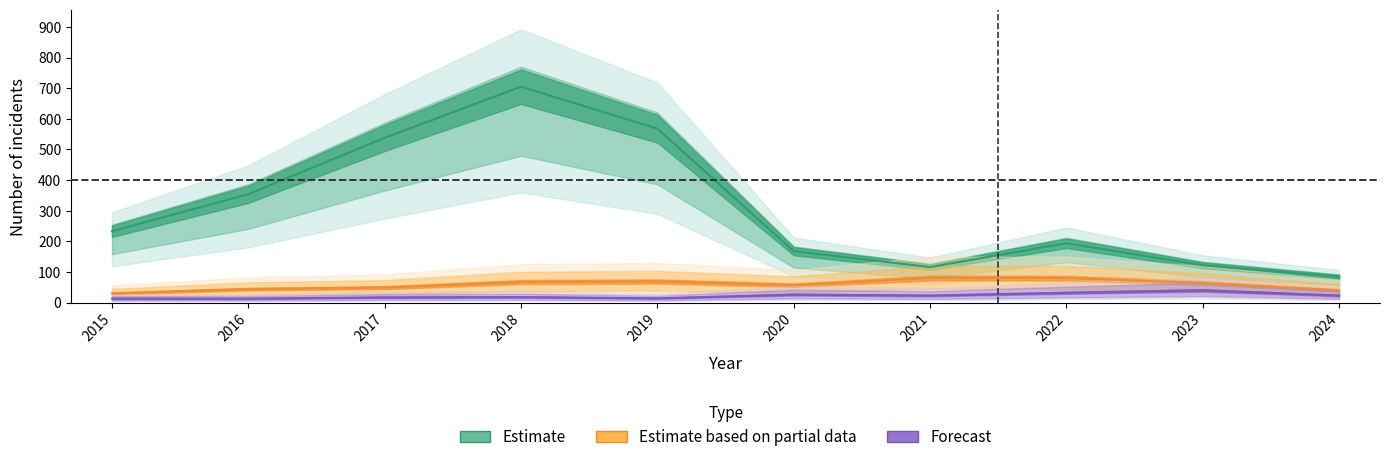

At which category is the sum across all series the highest?

2018